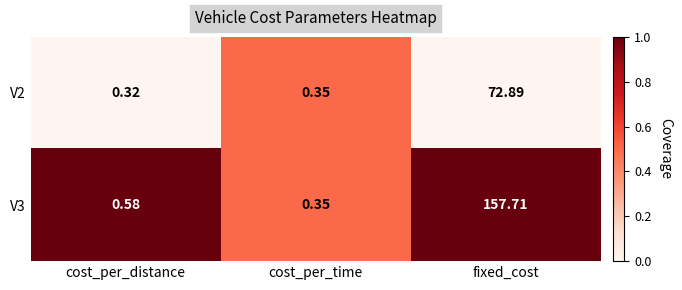

At which category is the sum across all series the highest?

fixed_cost